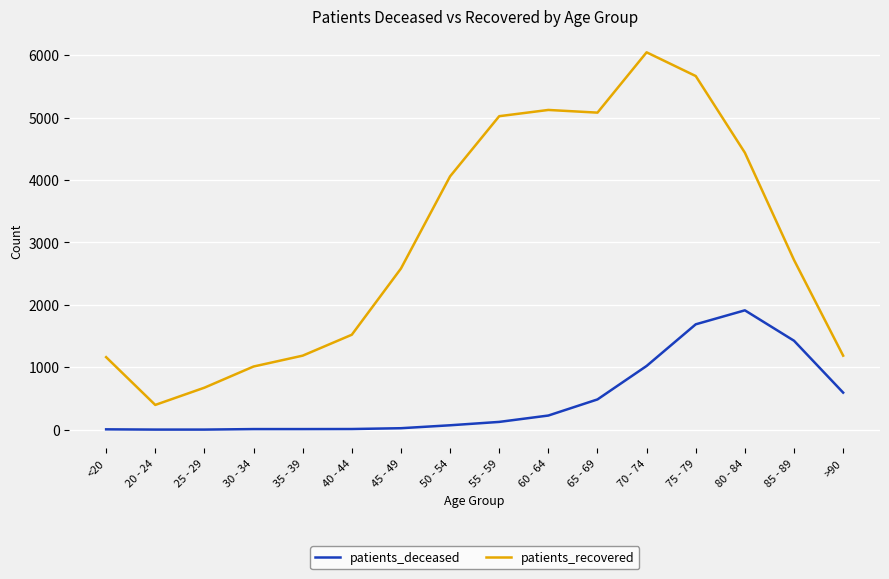

Read the patients_deceased value at 25 - 29.

2